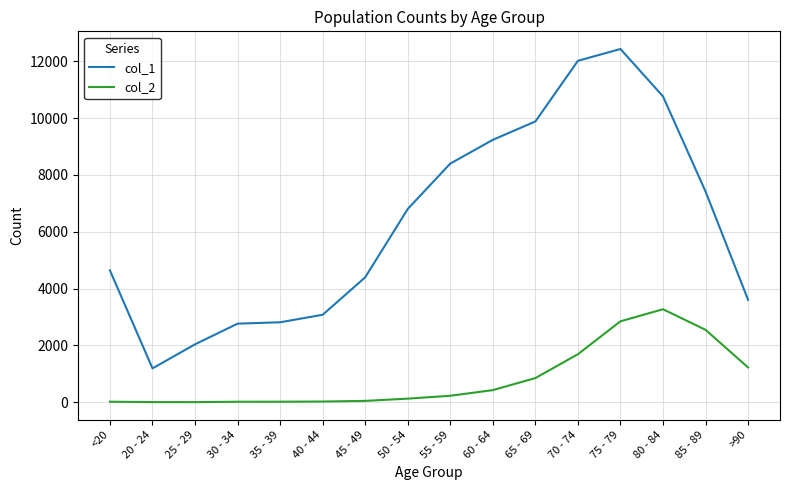

Which category has the lowest value in the col_1 series?

20 - 24